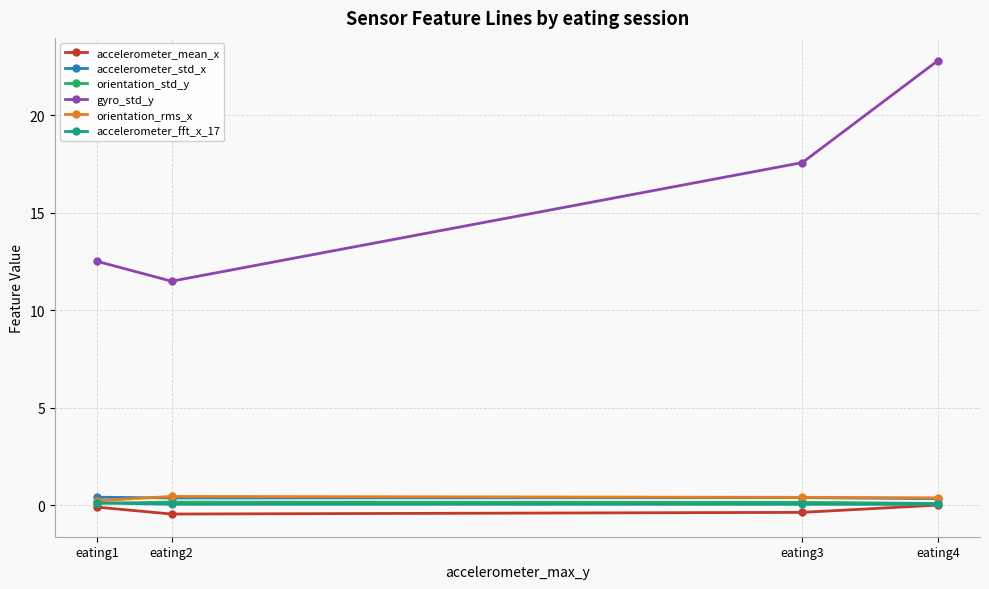

What is the value of the gyro_std_y point at the 3rd from the left?

17.6